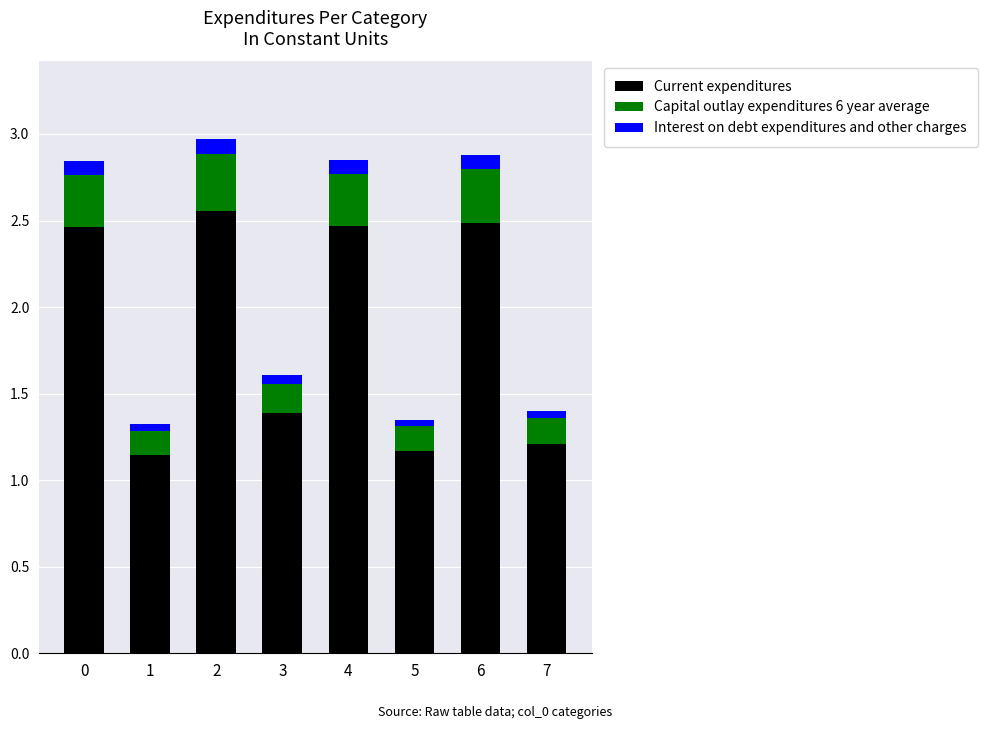

What is the sum of all Current expenditures values?

14.9